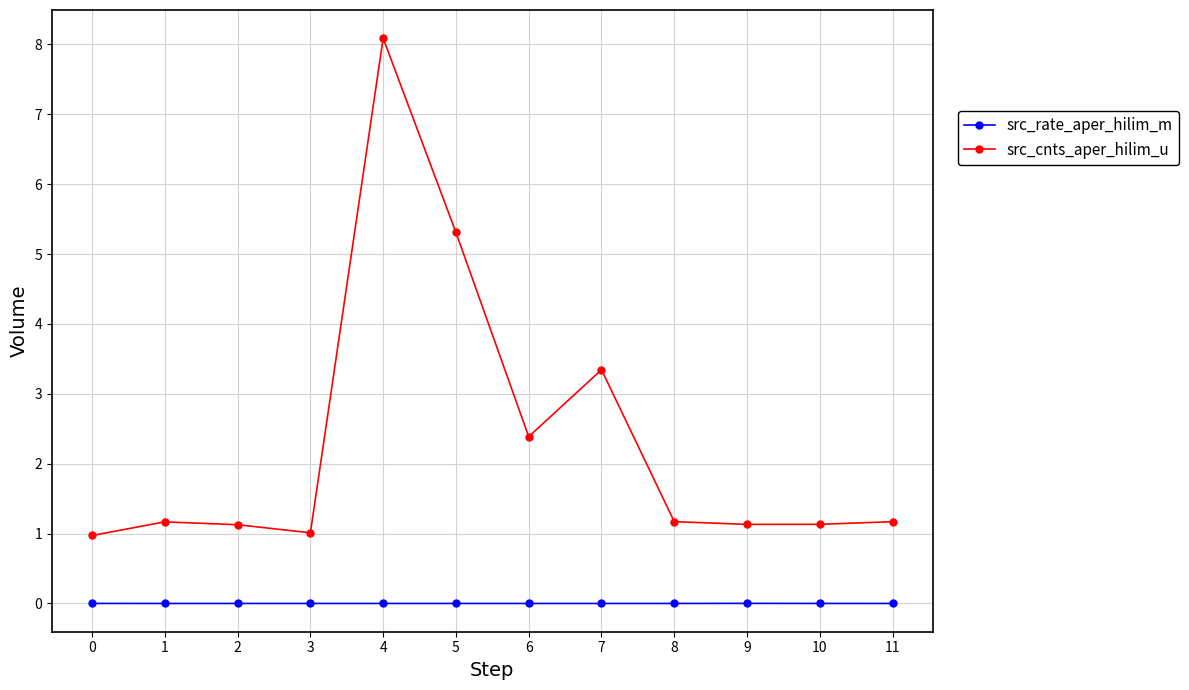

Does the chart have visible grid lines?

Yes